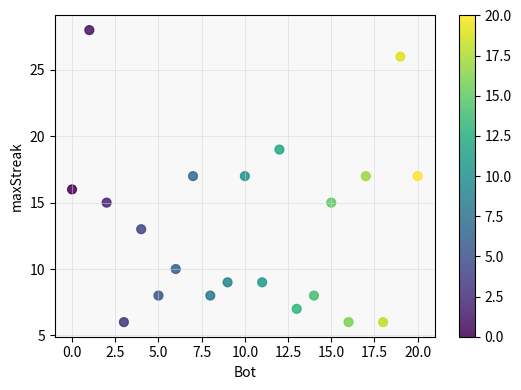

What is the range of X values (max minus min)?

20